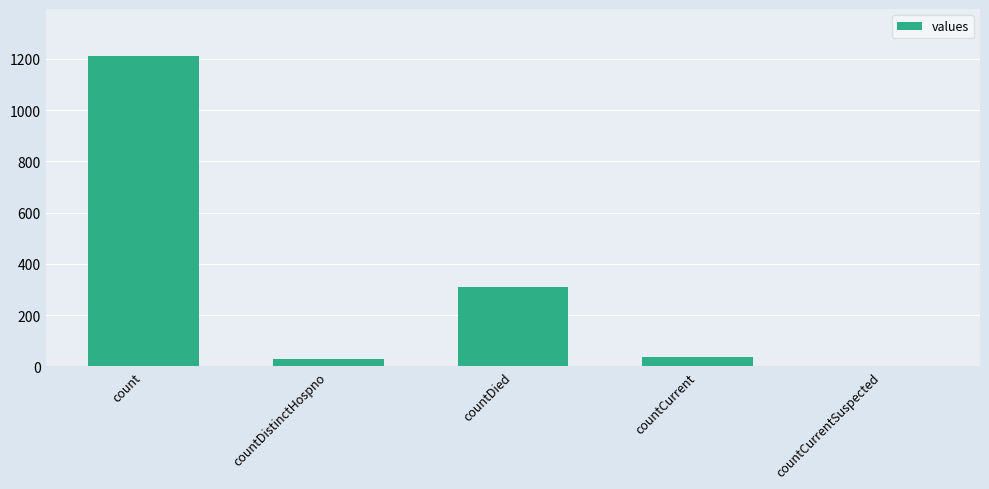

Where is the data nearest to the value 606?

countDied